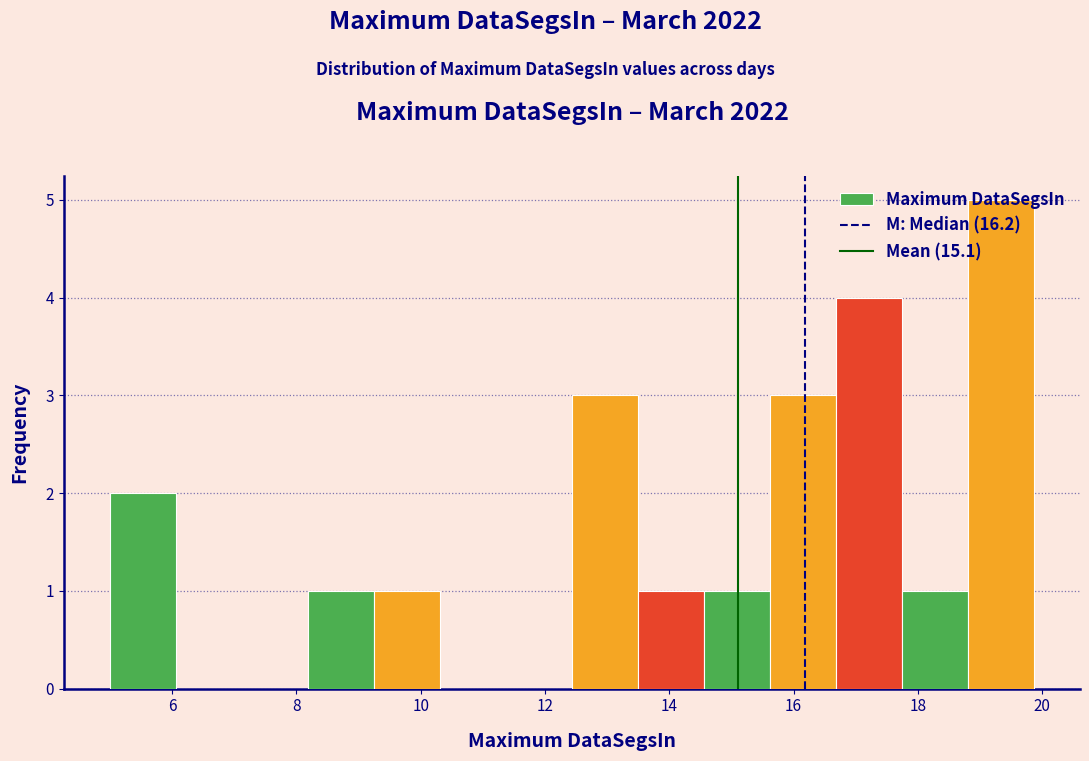

Reading left to right, transcribe this chart: for each bar, give the range it covers on the x-axis and its height. Neither the bar edges nor the heights are printed on the chart, so give them approximately, as read against the axes.

5.0 to 6.0: 2
6.0 to 7.2: 0
7.2 to 8.2: 0
8.2 to 9.2: 1
9.2 to 10.4: 1
10.4 to 11.4: 0
11.4 to 12.4: 0
12.4 to 13.4: 3
13.4 to 14.6: 1
14.6 to 15.6: 1
15.6 to 16.6: 3
16.6 to 17.8: 4
17.8 to 18.8: 1
18.8 to 19.8: 5